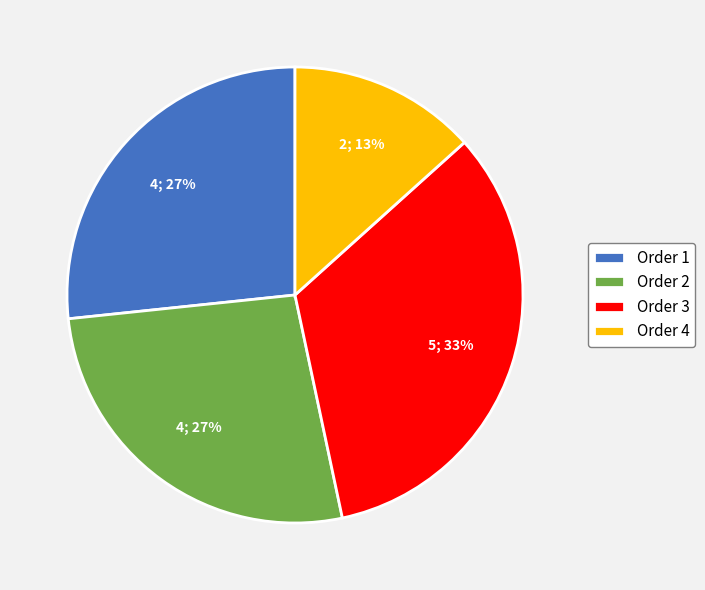

Is Order 3 the majority of the pie?

No